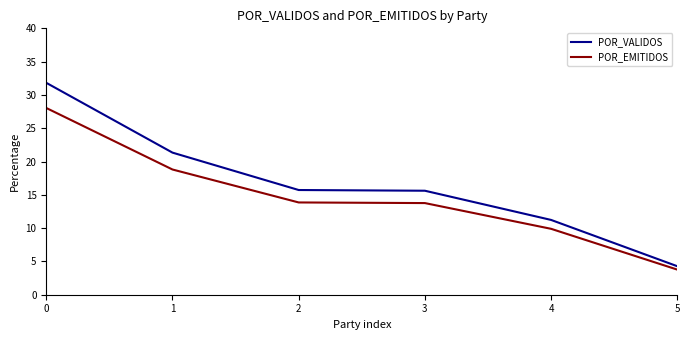

The value of POR_VALIDOS at 0 is 8.9. True or false?

False